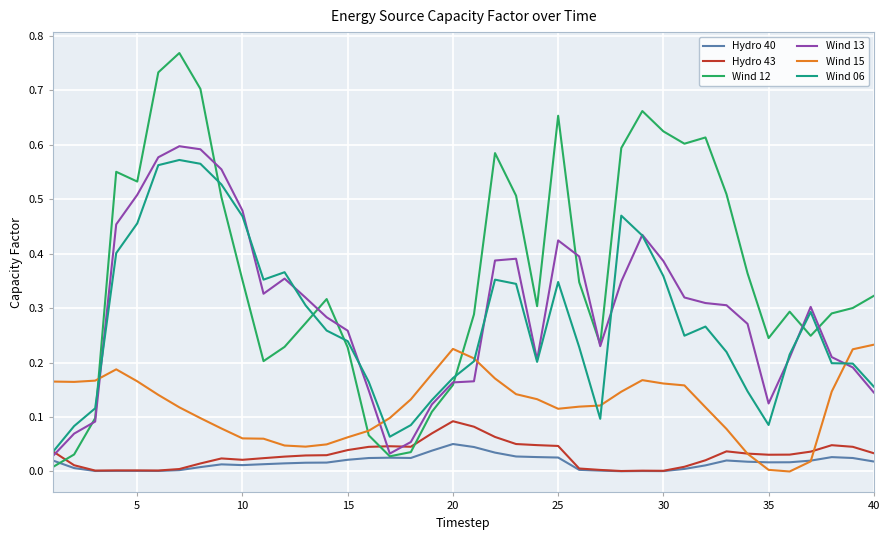

What is the sum of all Wind 06 values?

11.0